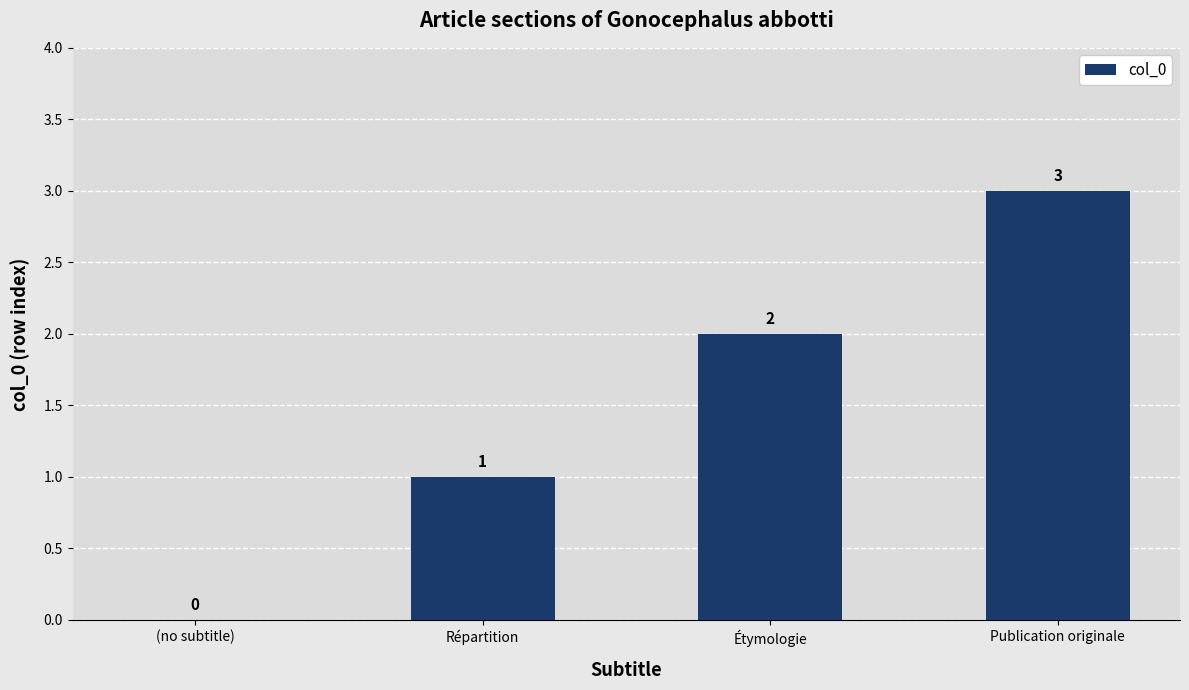

What is the sum of all values?

6